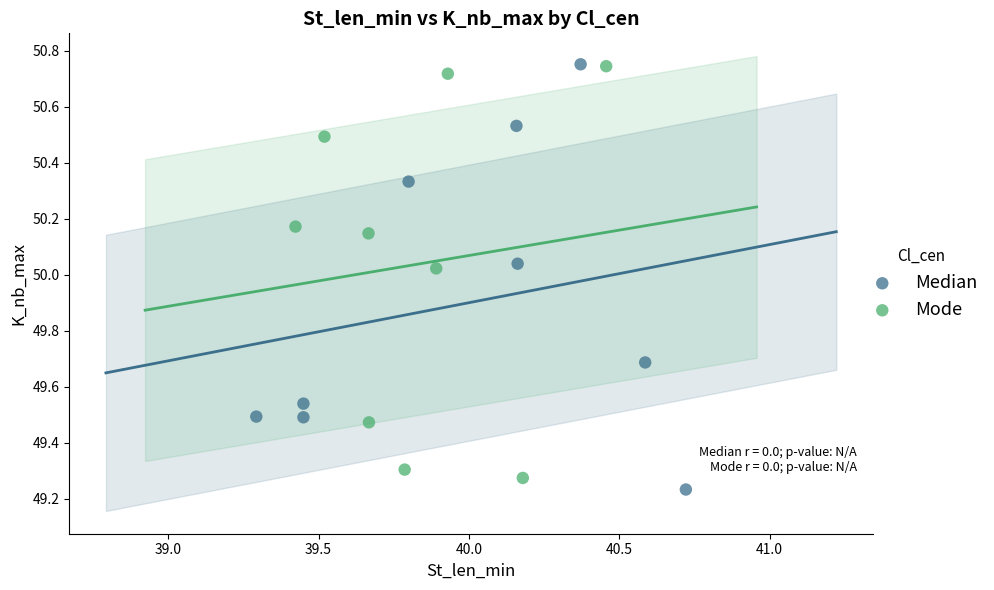

Which series has the largest Y range (max minus min)?

Median